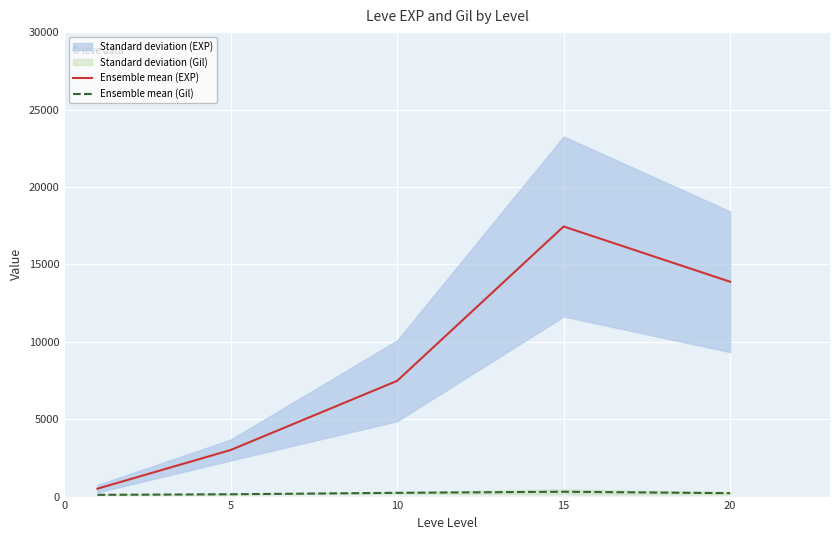

At which category does Ensemble mean (Gil) reach its first local peak?

15